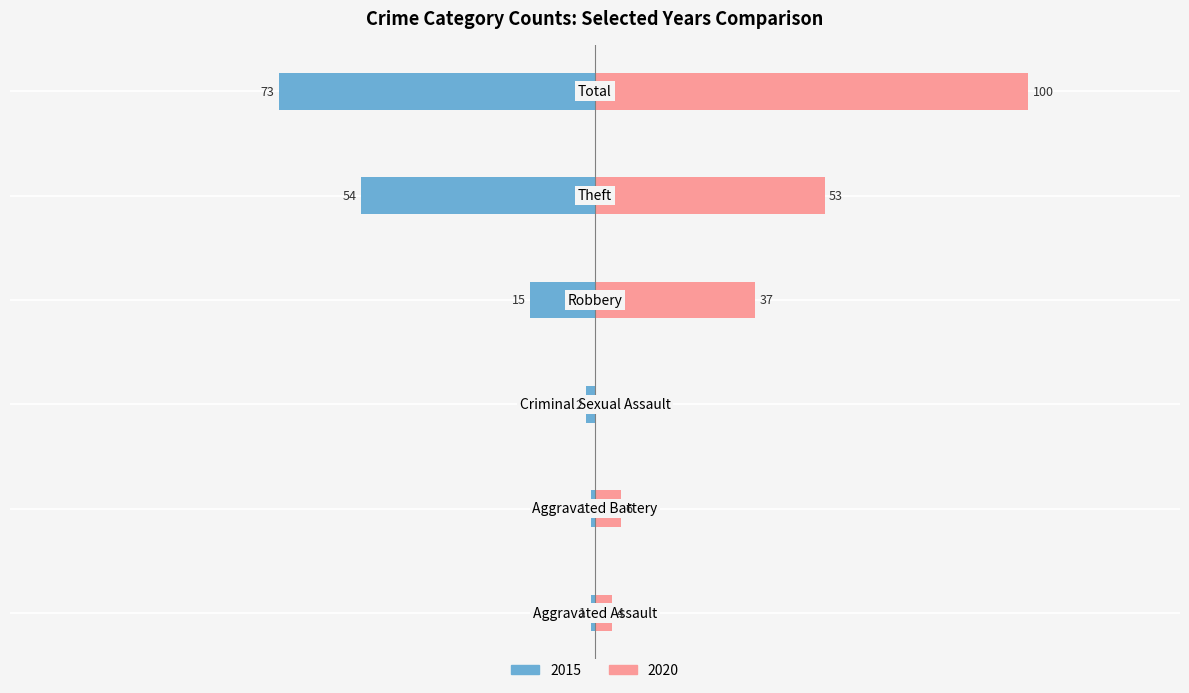

List the labels in order of 2020 value, smallest first.

Criminal Sexual Assault, Aggravated Assault, Aggravated Battery, Robbery, Theft, Total